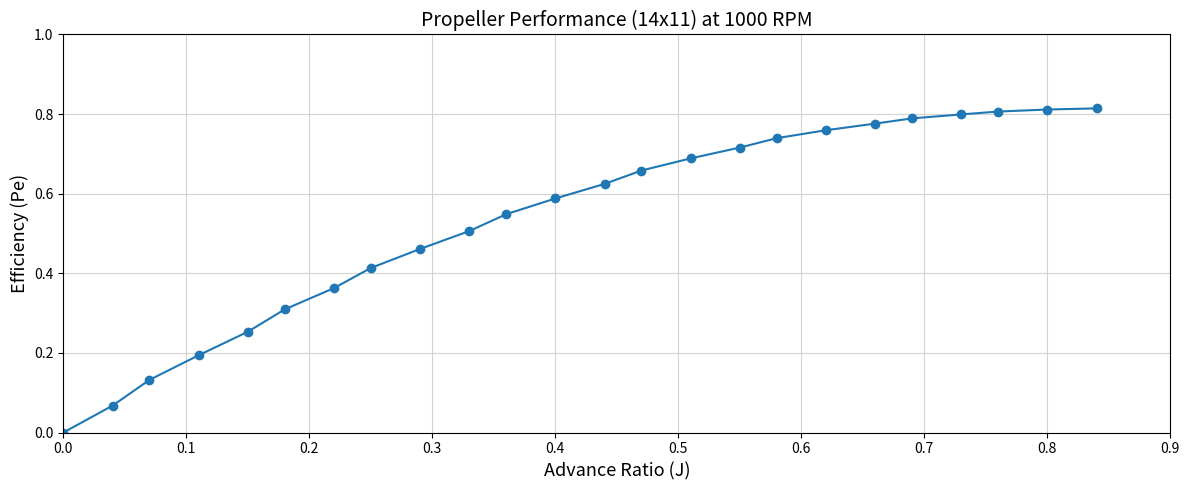

What is the sum of all values?

12.8